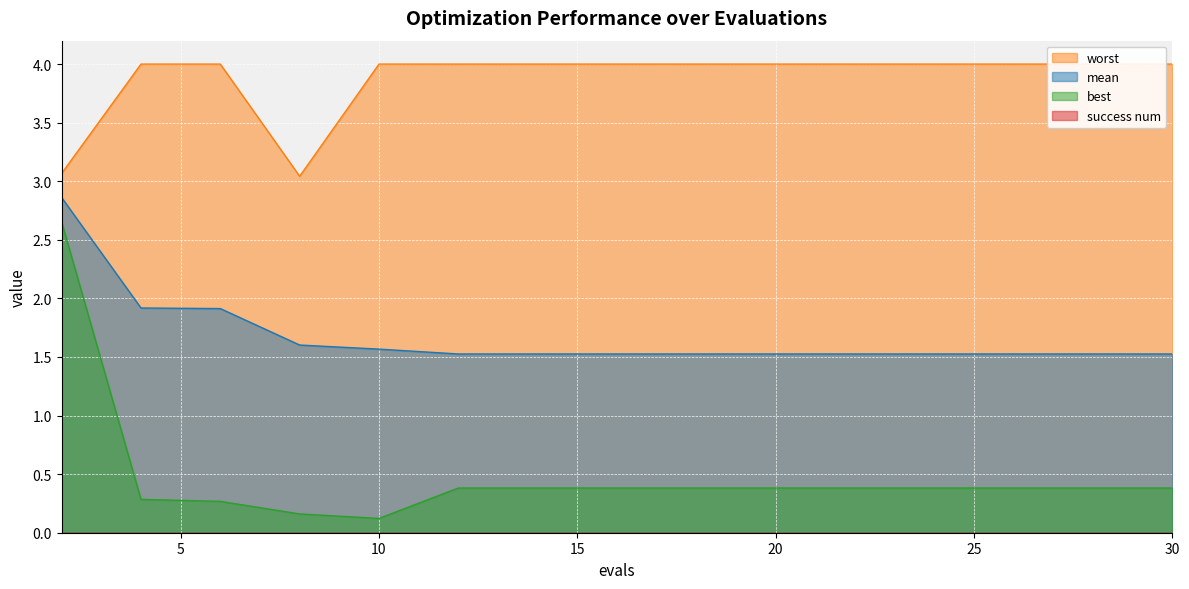

Is the value of mean at 28 greater than the value of worst at 12?

No